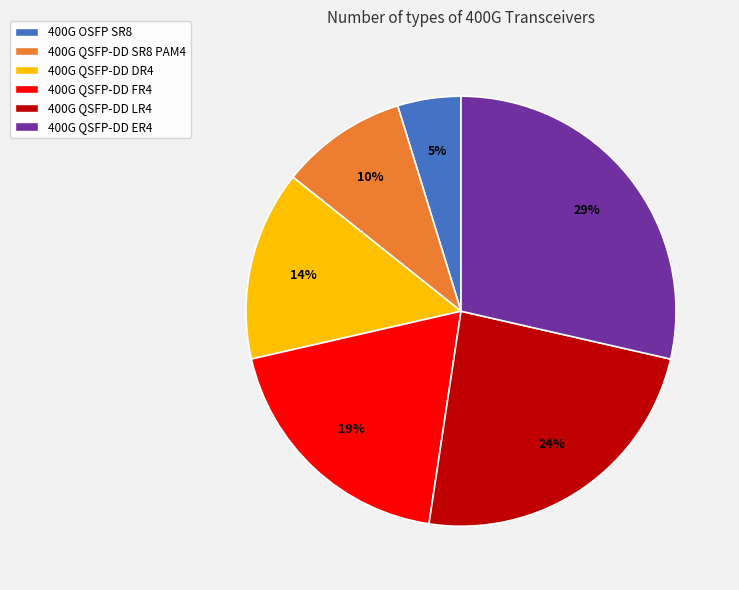

True or false: 400G QSFP-DD FR4 accounts for 6% of the total.

False